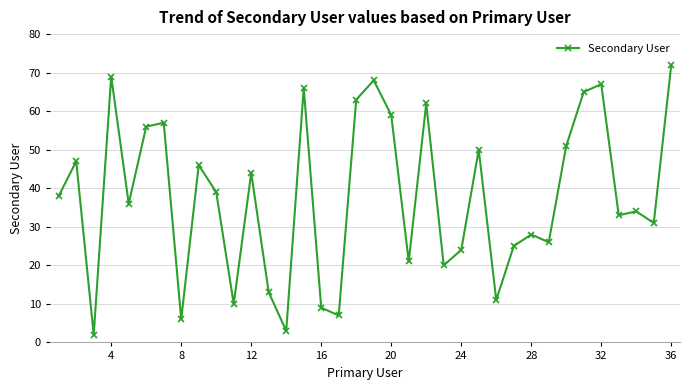

What is the greatest value displayed?

72